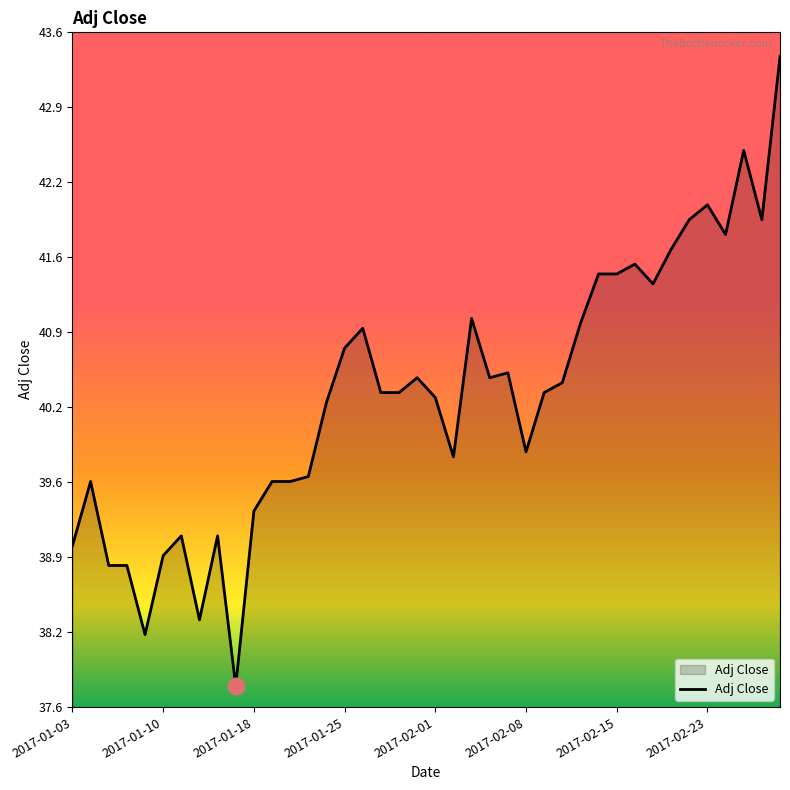

Reading left to right, list all the values displayed in this chart.

39.0	39.6	38.8	38.8	38.2	38.9	39.1	38.3	39.1	37.7	39.3	39.6	39.6	39.6	40.3	40.8	40.9	40.4	40.4	40.5	40.3	39.8	41.0	40.5	40.5	39.8	40.4	40.5	41.0	41.4	41.4	41.5	41.3	41.6	41.9	42.0	41.8	42.5	41.9	43.4